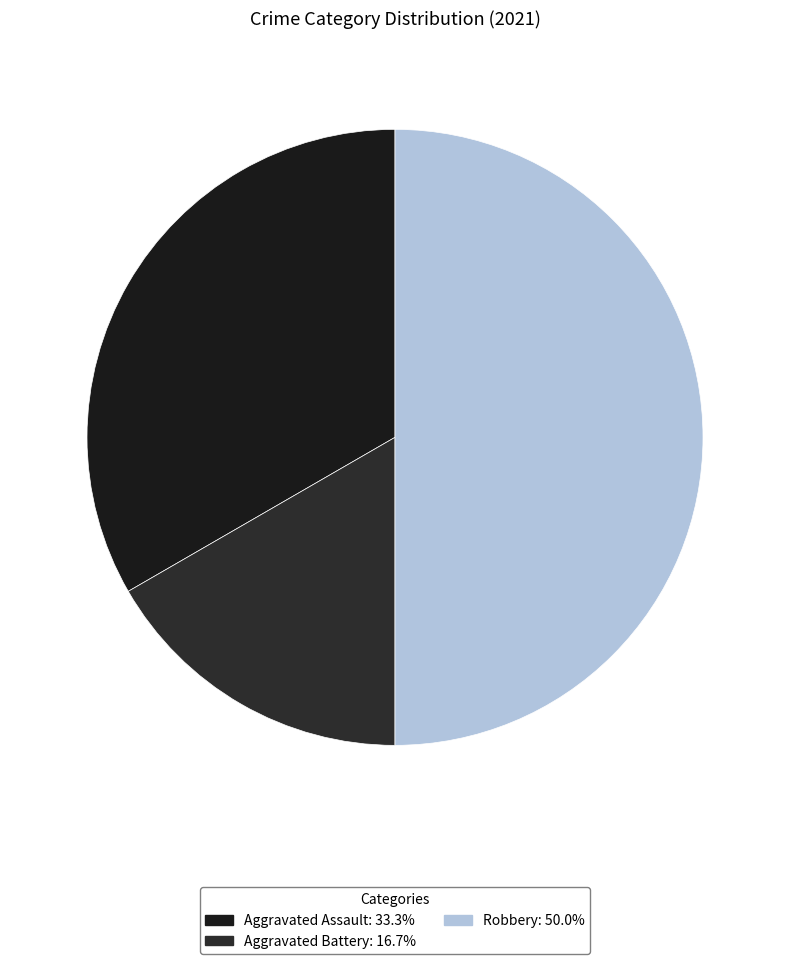

Which category has the biggest portion of the pie?

Robbery